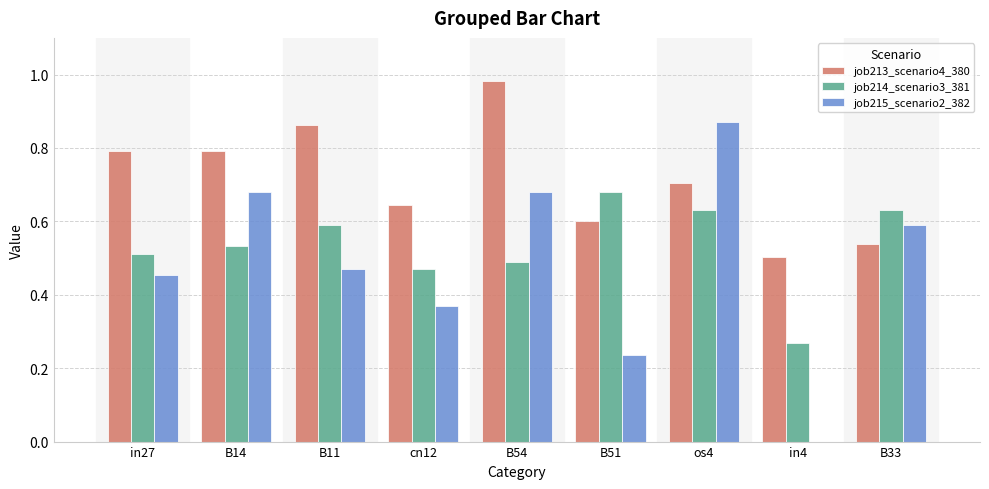

Which label corresponds to the largest value in the chart?

B54